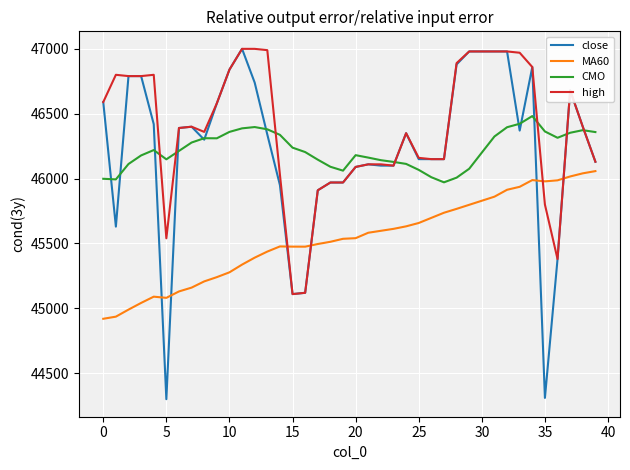

Which series has the widest spread of values?

close